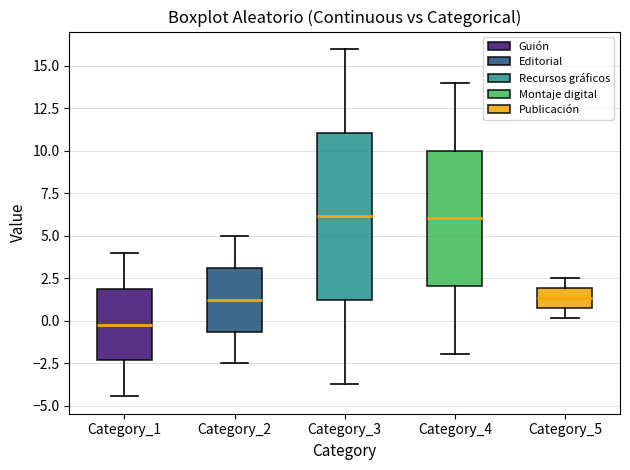

Which box is the tallest, from its lower edge to its upper edge?

Category_3